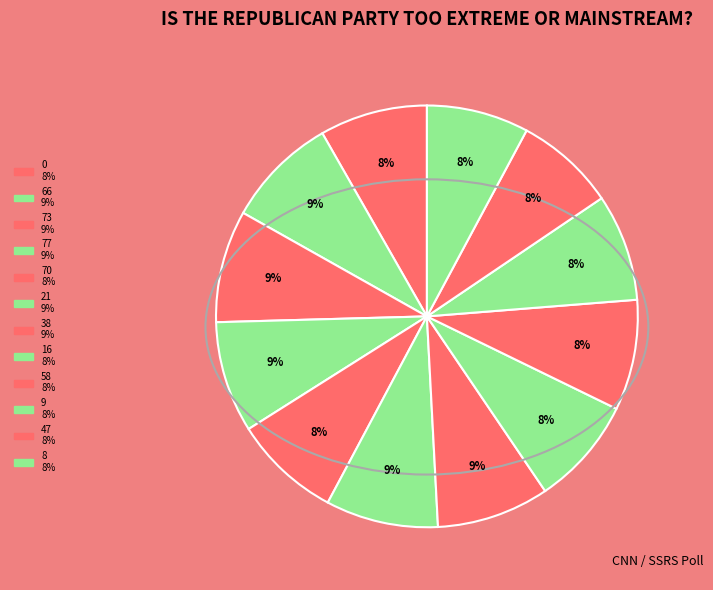

Count the number of slices in the pie.

12